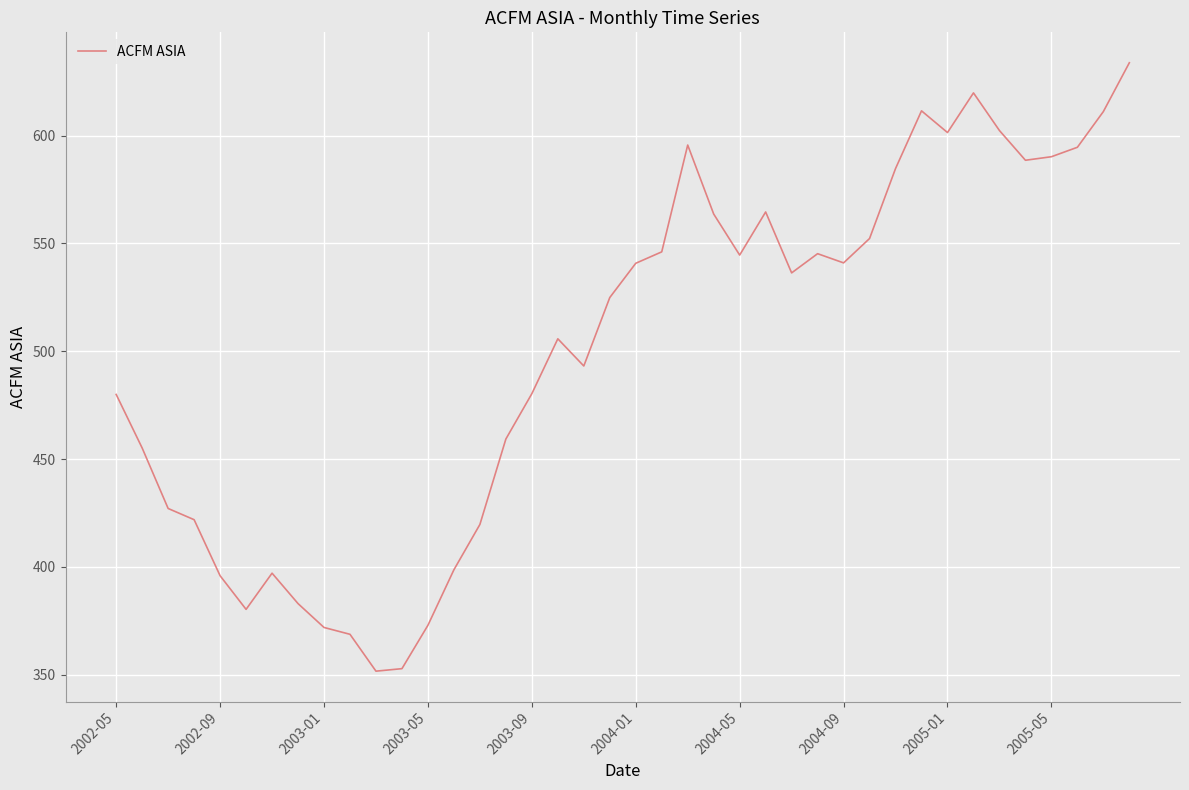

What is the maximum value shown in the chart?

633.8